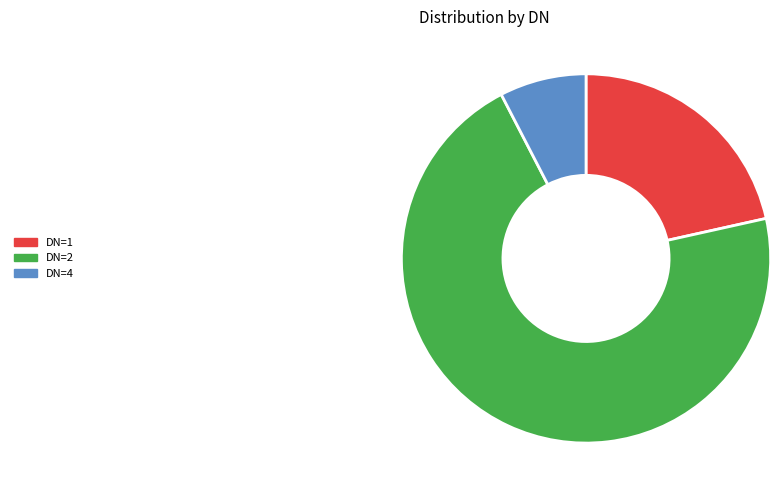

What is the majority slice?

DN=2